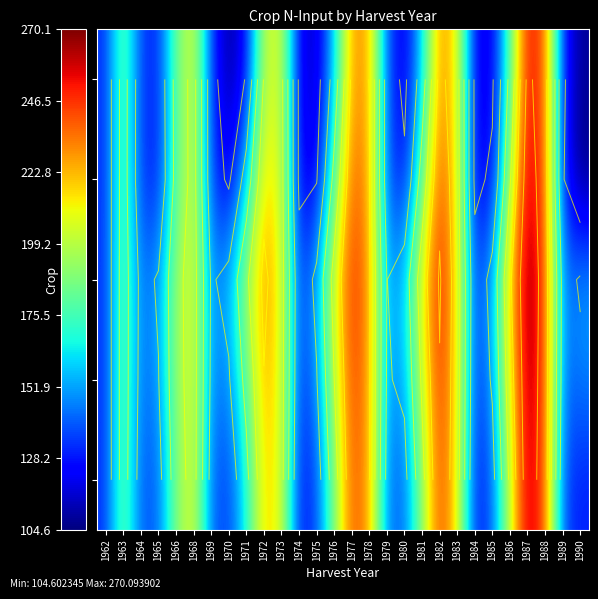

What is the difference between the maximum and minimum values in the WRA series?

136.1